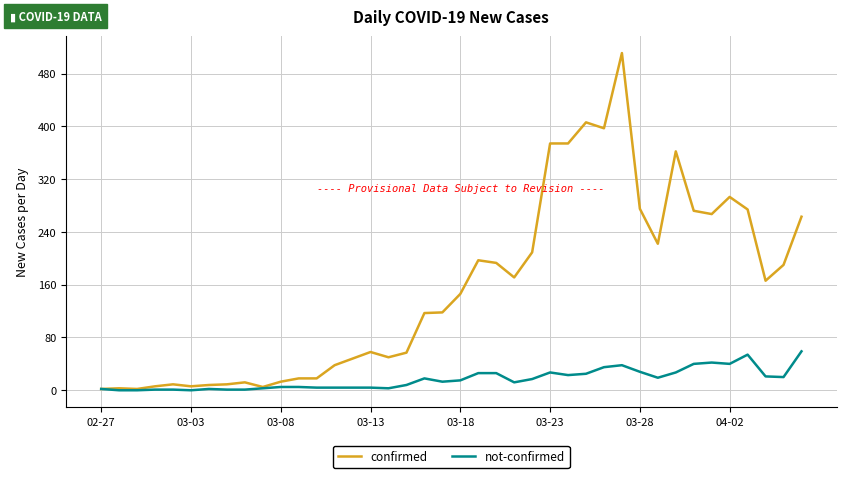

List the series in order of their overall mean, lowest first.

not-confirmed, confirmed